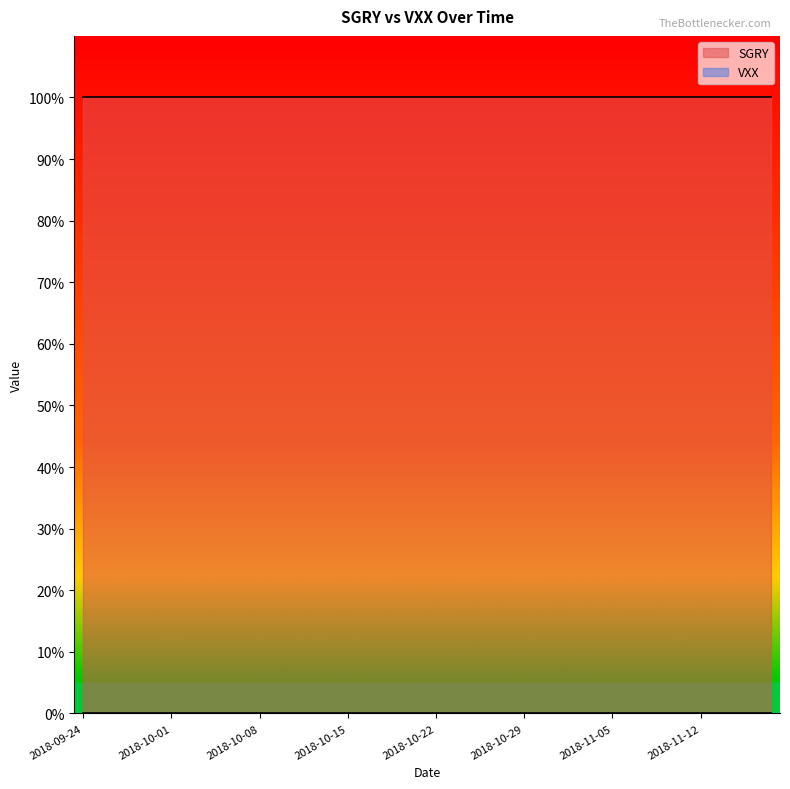

Reading left to right, transcribe all the data shown in this chart.

SGRY: 1	1	1	1	1	1	1	1	1	1	1	1	1	1	1	1	1	1	1	1	1	1	1	1	1	1	1	1	1	1	1	1	1	1	1	1	1	1	1	1
VXX: 0	0	0	0	0	0	0	0	0	0	0	0	0	0	0	0	0	0	0	0	0	0	0	0	0	0	0	0	0	0	0	0	0	0	0	0	0	0	0	0